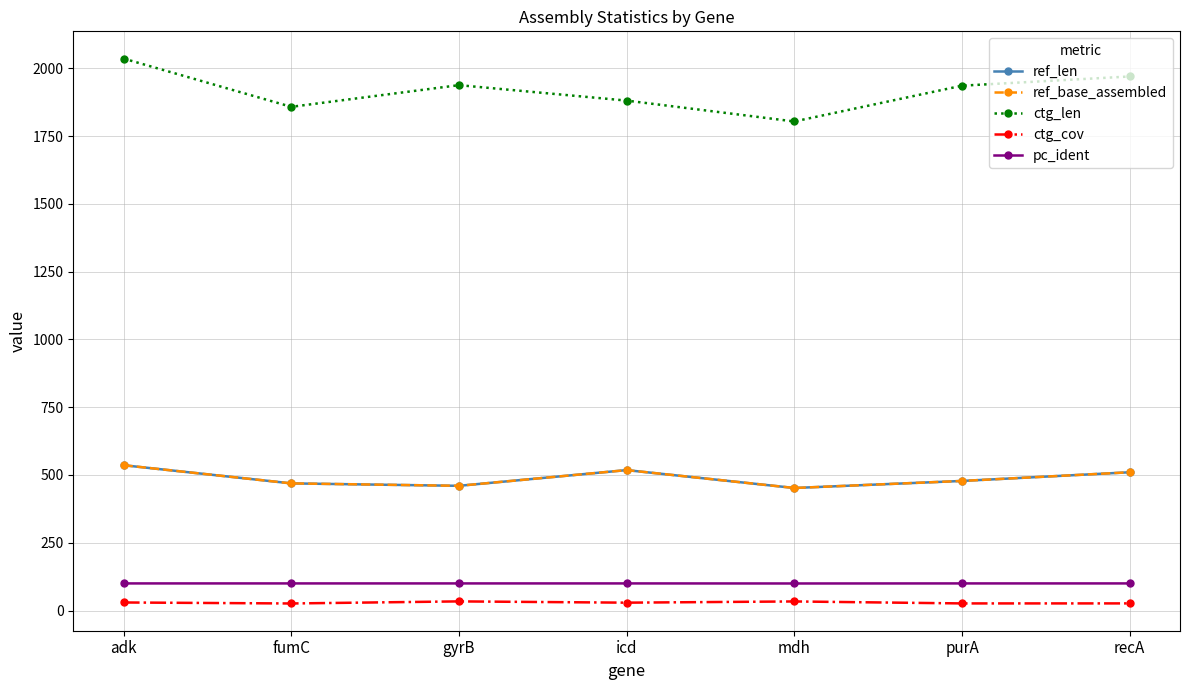

What is the label of the 3rd point from the left?

gyrB